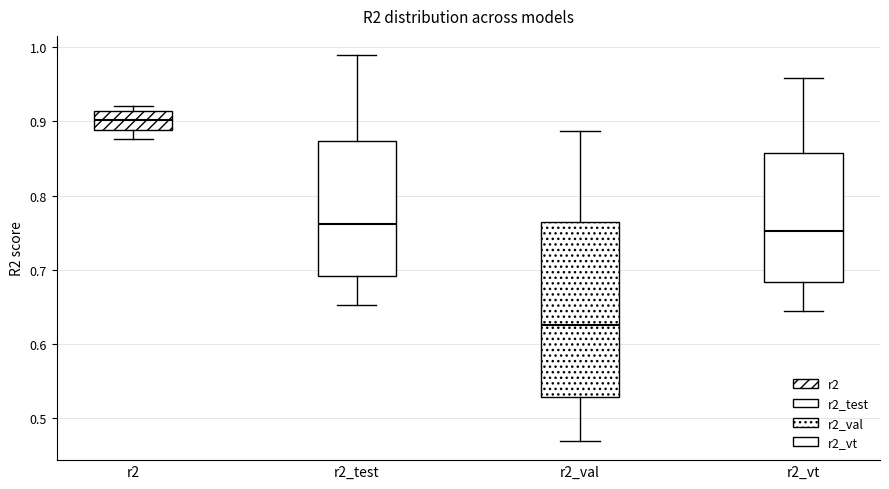

Which box has the highest median line?

r2